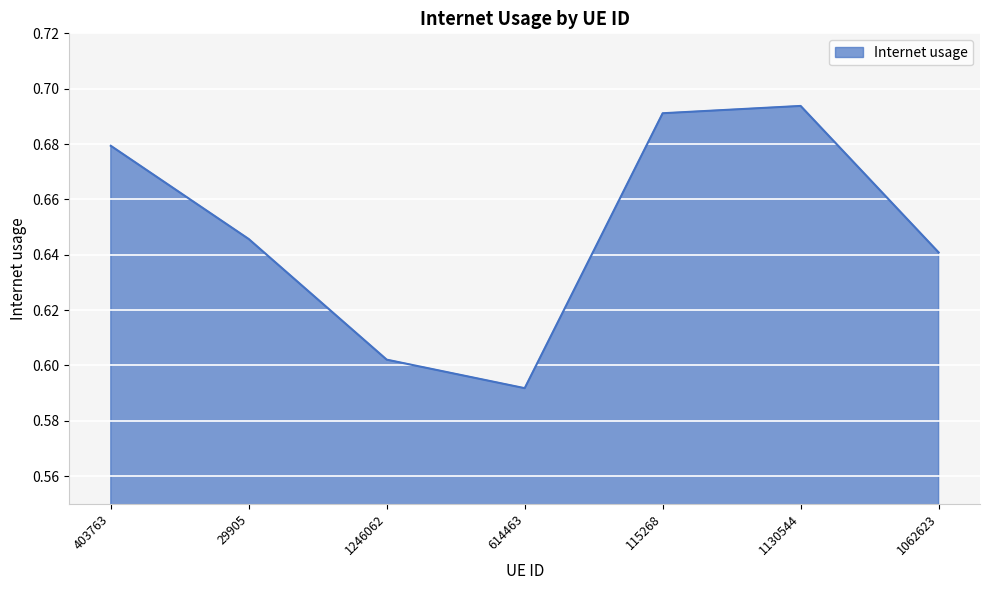

Count the values in the range 0 to 1.

7